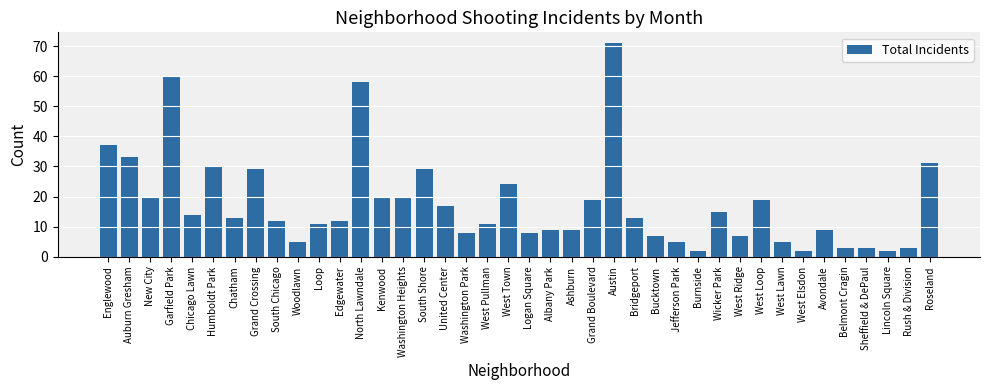

Where is the data nearest to the value 36?

Englewood